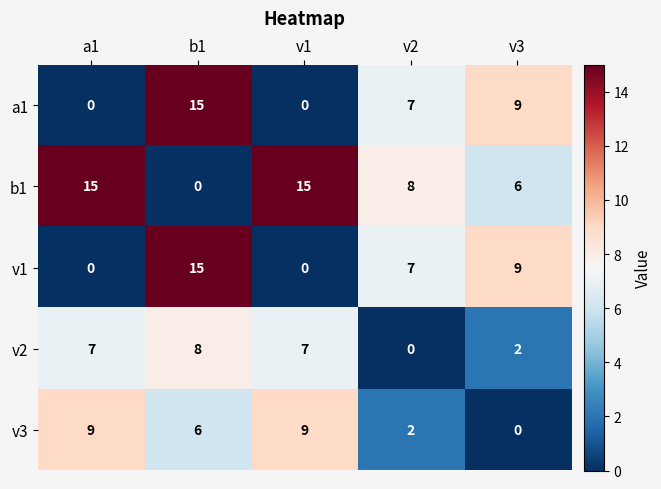

What is the difference between the highest and lowest values at v1?

15